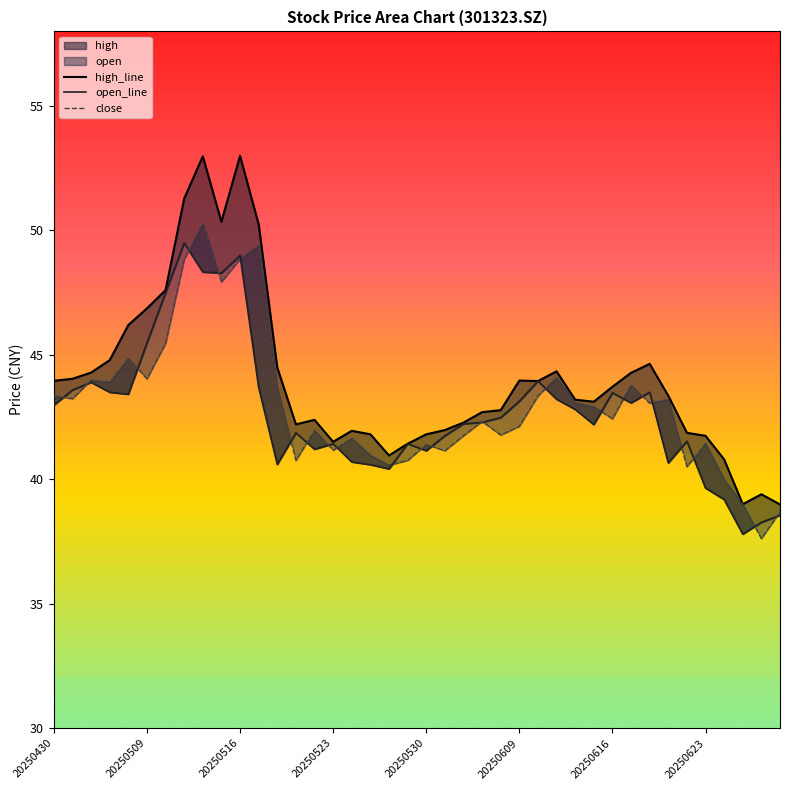

How many data points in open_line are less than 42?

17